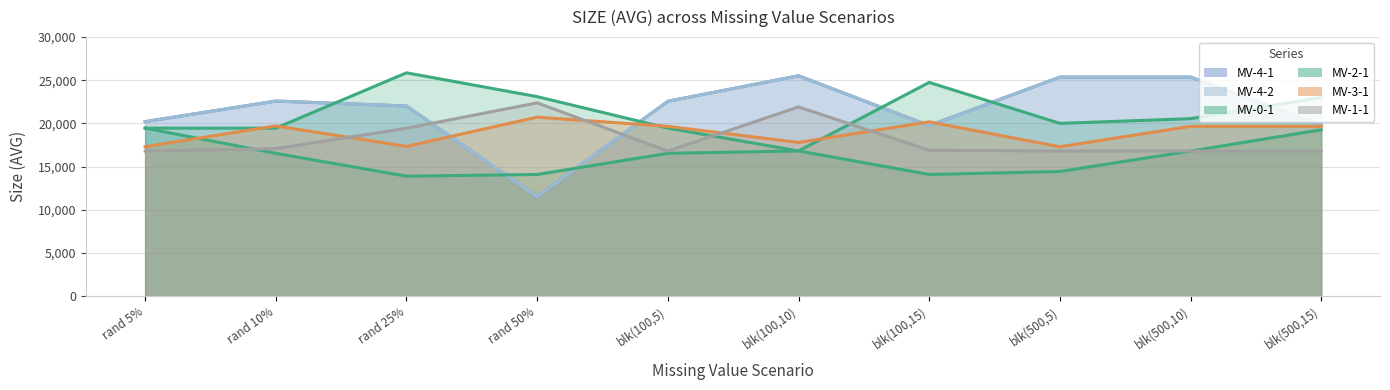

True or false: MV-4-1 and MV-4-2 intersect in this chart.

False